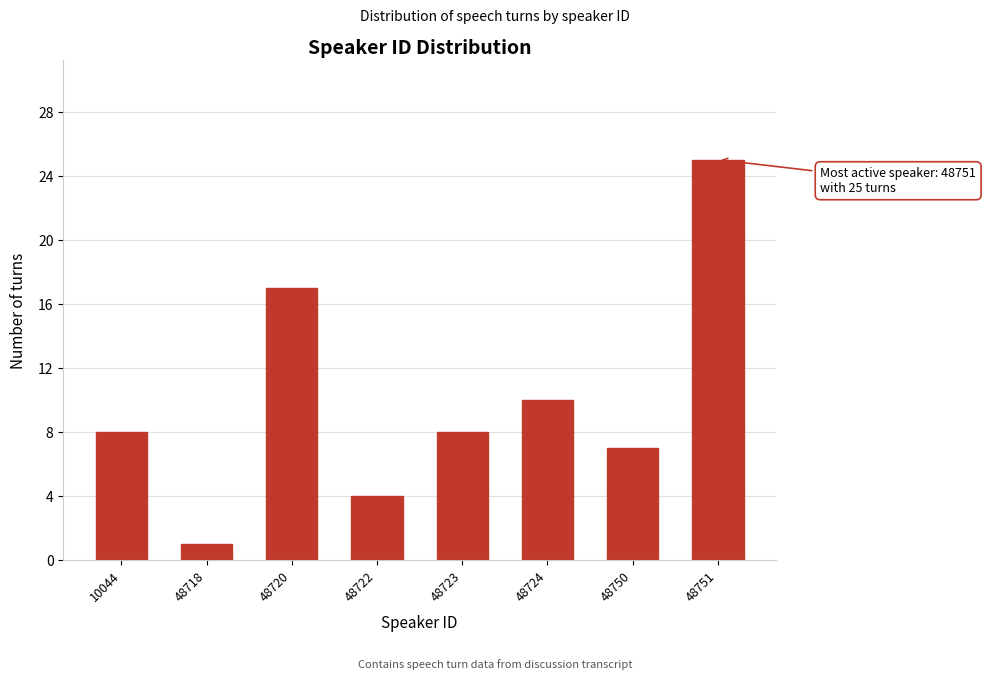

Reading right to left, extract all data points from this chart.

48751=25	48750=7	48724=10	48723=8	48722=4	48720=17	48718=1	10044=8